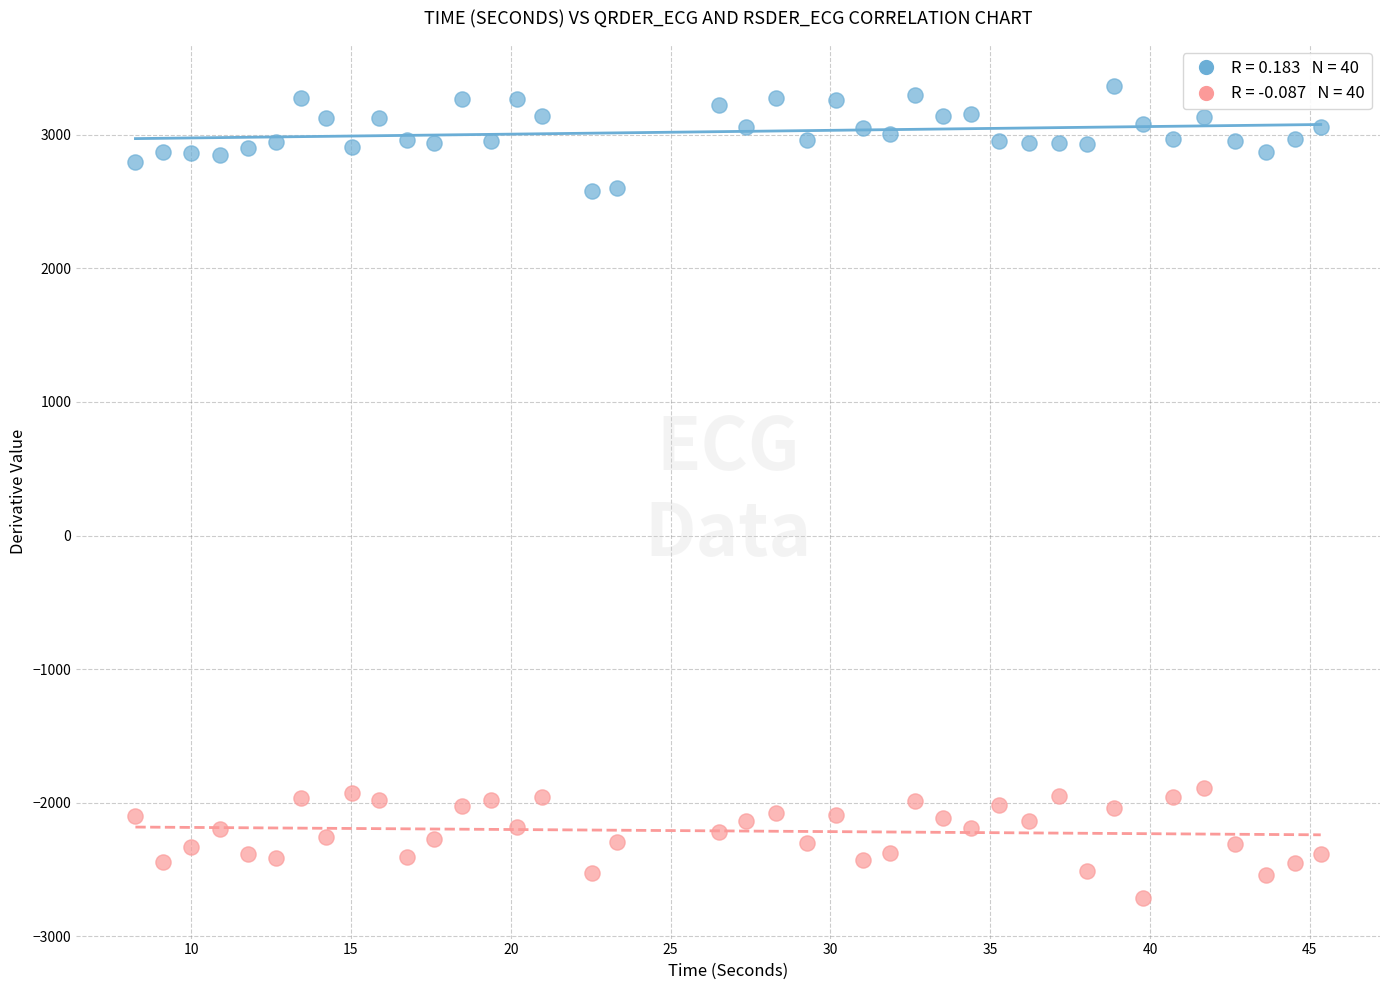

Across all data points, what is the range of Y values (max minus min)?

6084.0